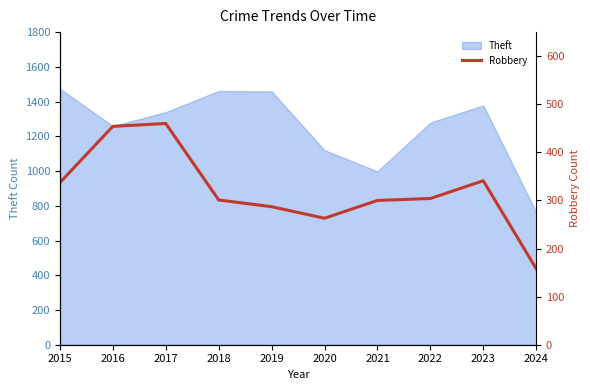

How many interior local peaks (higher than both neighbors) does the data have?

2